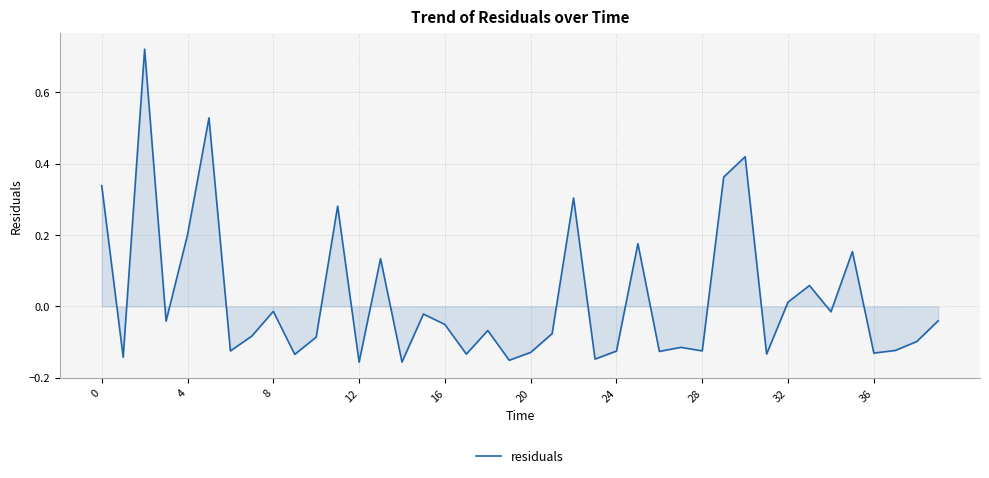

Count the number of values greater than 0.

13